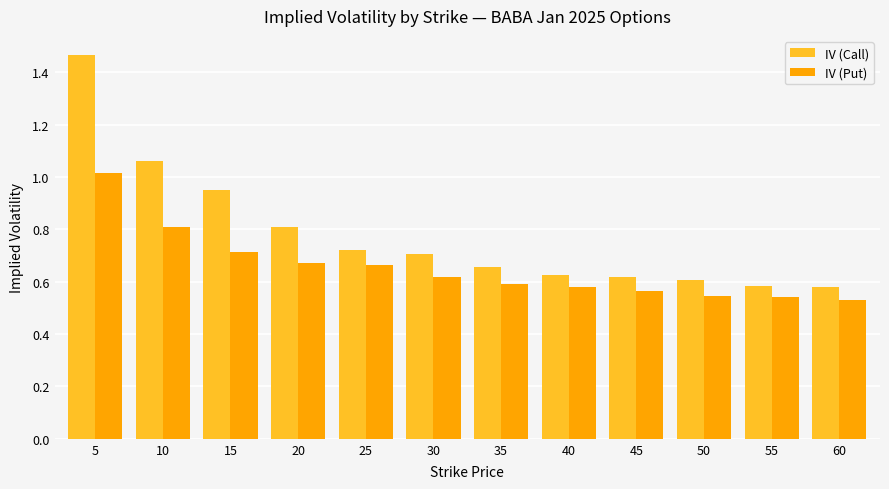

What are all the series names shown in the legend?

IV (Call), IV (Put)